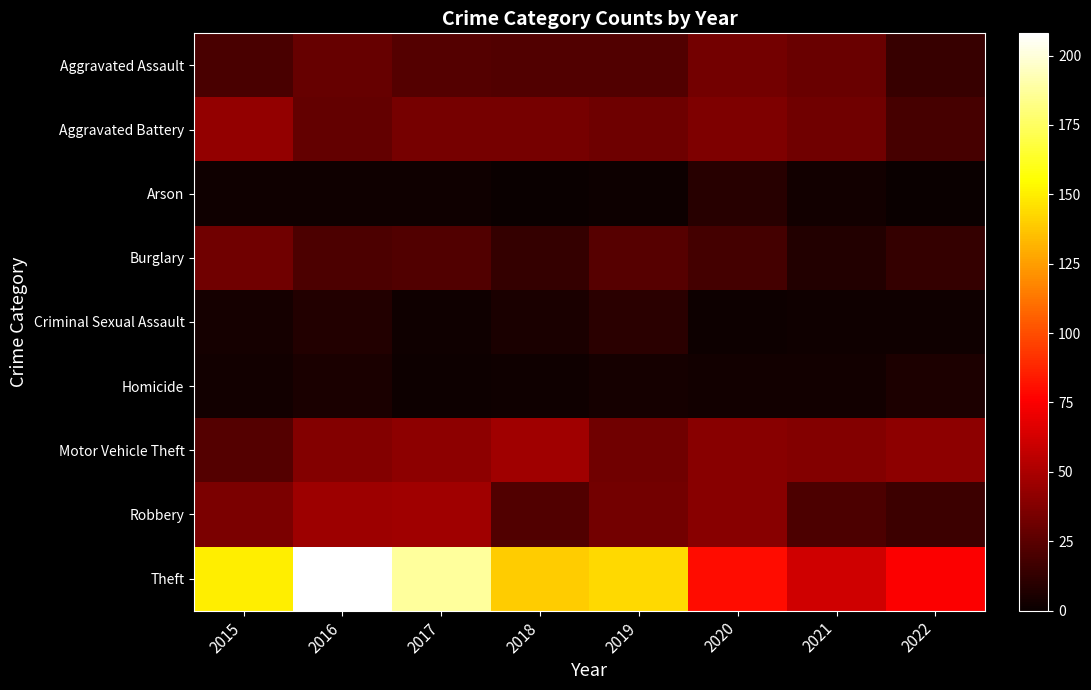

Count the number of categories in the chart.

8